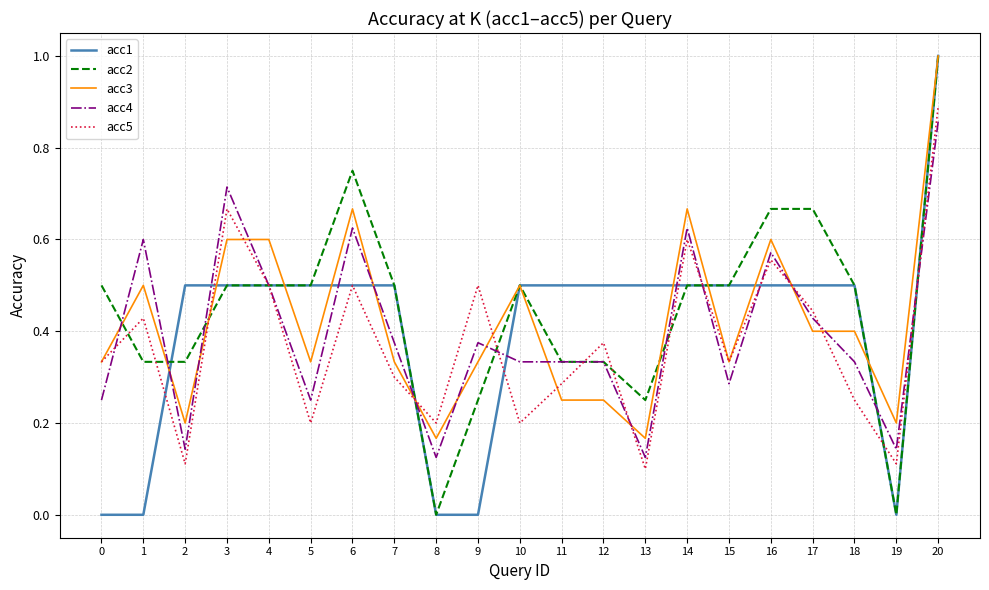

The value of acc4 at 1 is 0.2. True or false?

False